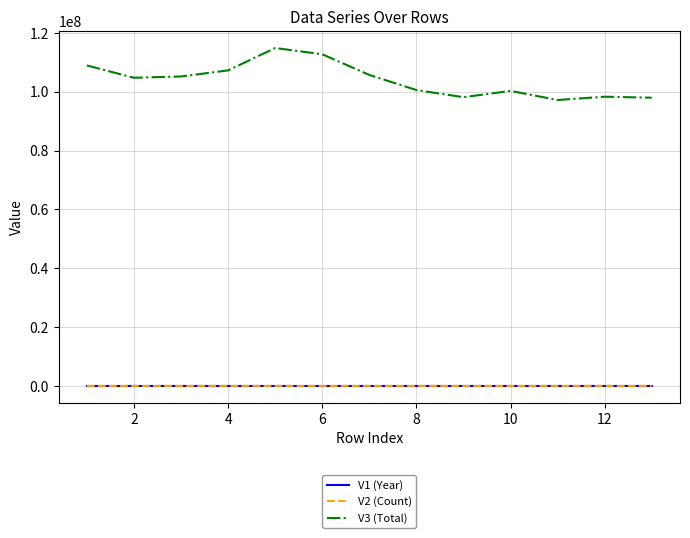

Which series has the largest total across all categories?

V3 (Total)